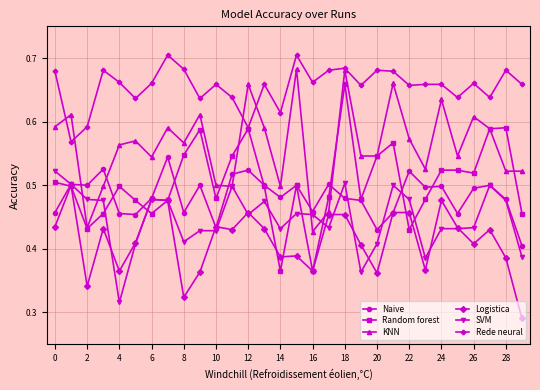

How many lines are shown in the chart?

6